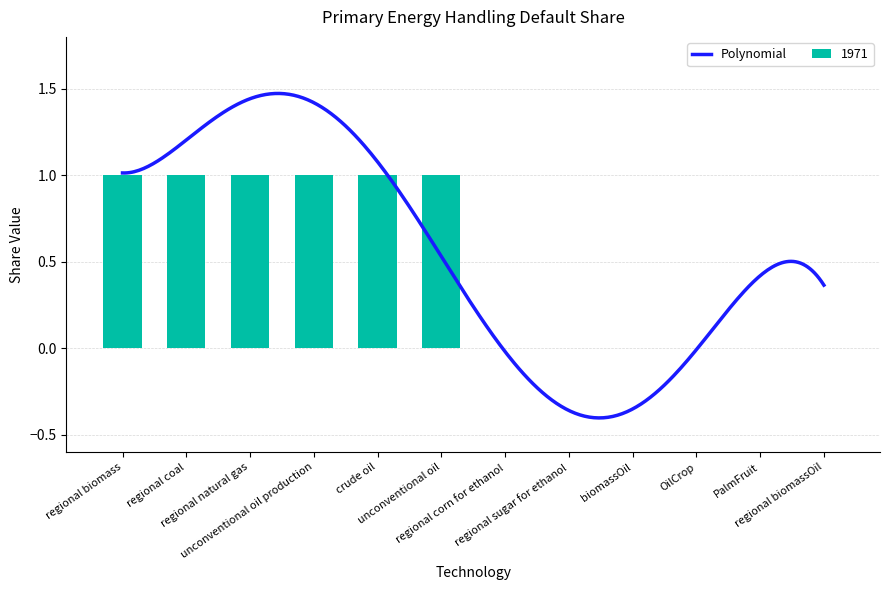

What is the sum of the values at regional corn for ethanol and regional natural gas?

1